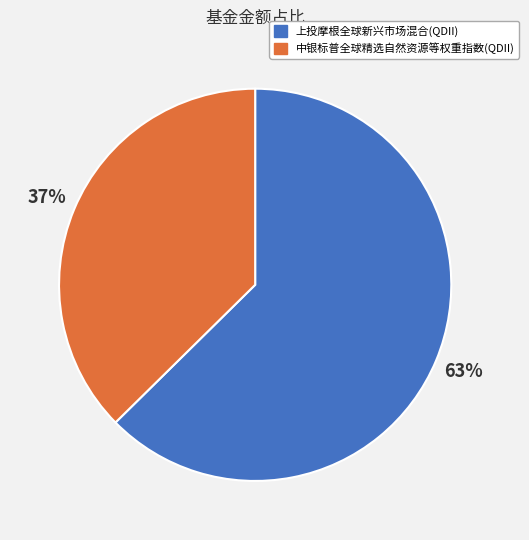

Does any single category account for the majority?

Yes